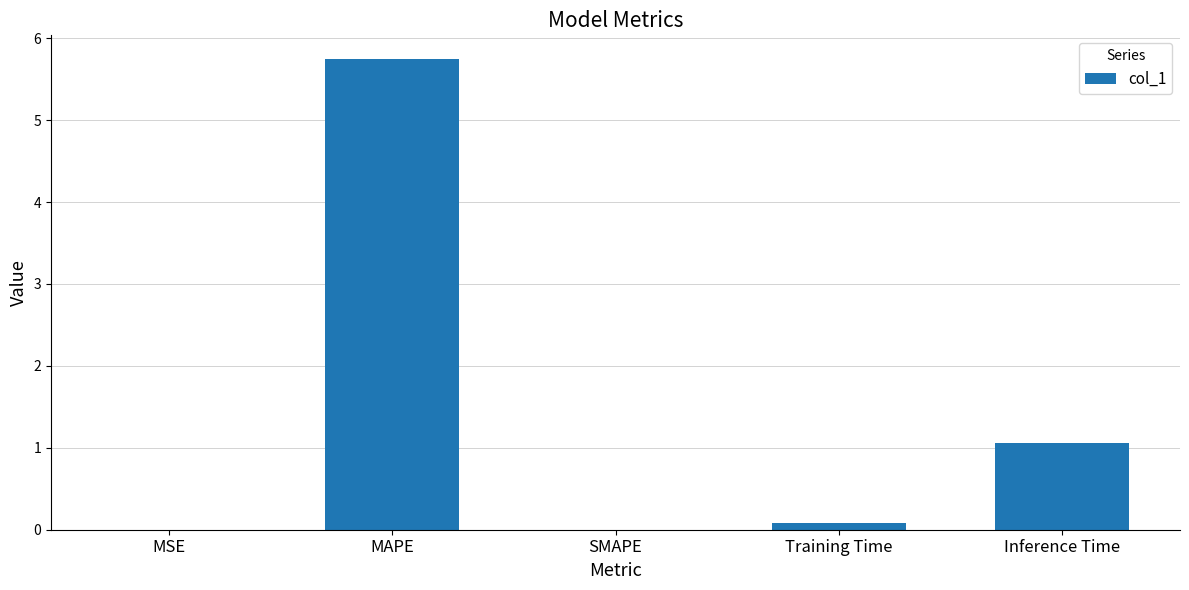

What is the change in value from Training Time to Inference Time?

+1.0